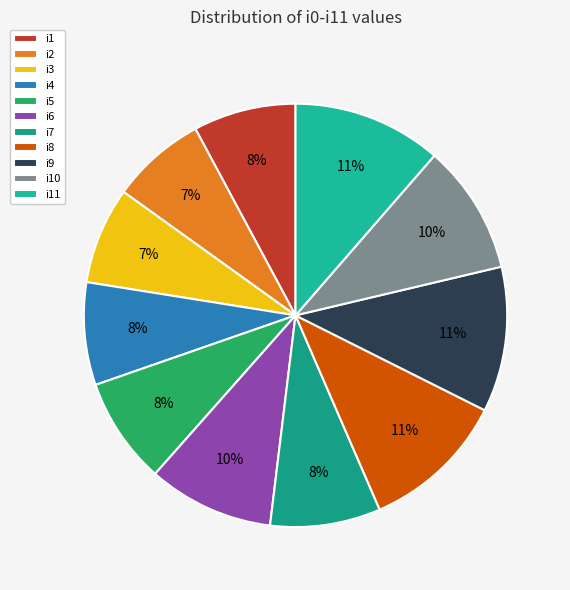

To the nearest percent, what is the difference between the i8 and i4 slice percentages?

3%